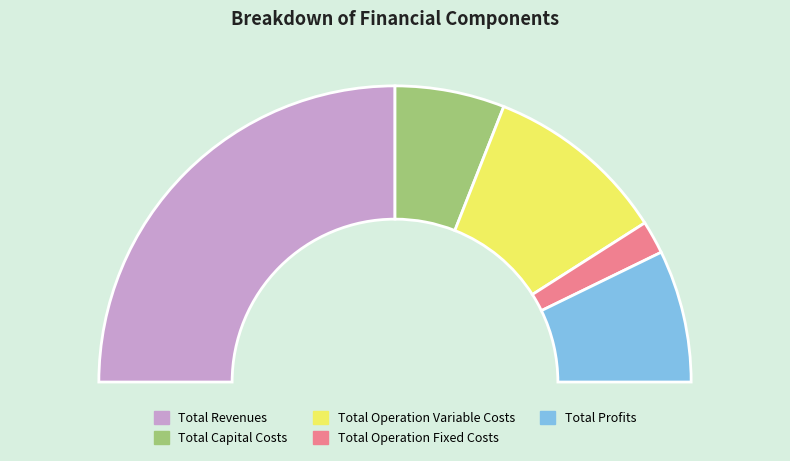

What is the change in value from Total Capital Costs to Total Profits?

+46772.7